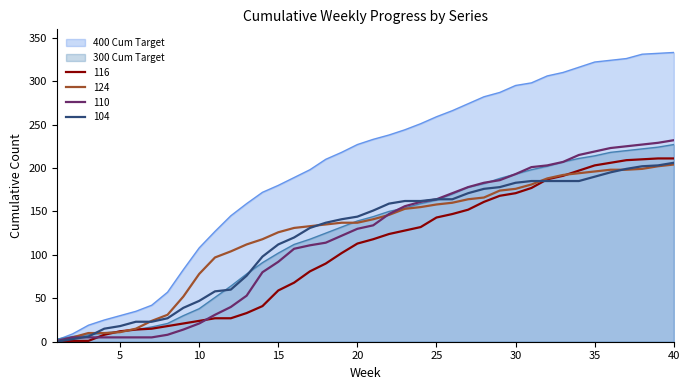

What is the spread (max minus min) of values at 40?

129